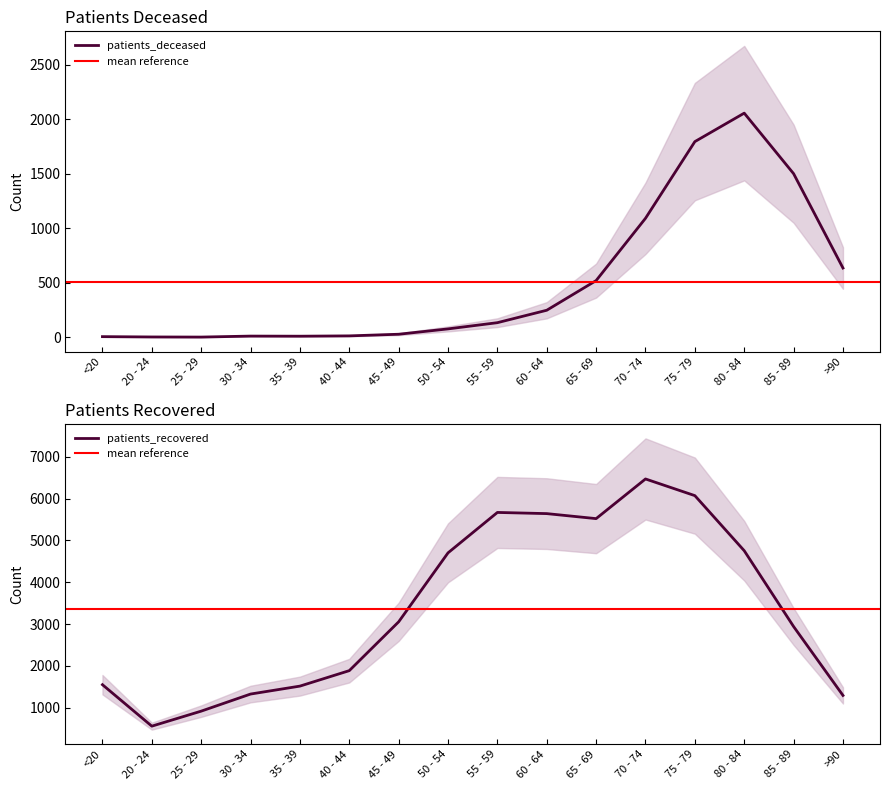

List the labels in order of patients_recovered value, smallest first.

20 - 24, 25 - 29, >90, 30 - 34, 35 - 39, <20, 40 - 44, 85 - 89, 45 - 49, 50 - 54, 80 - 84, 65 - 69, 60 - 64, 55 - 59, 75 - 79, 70 - 74